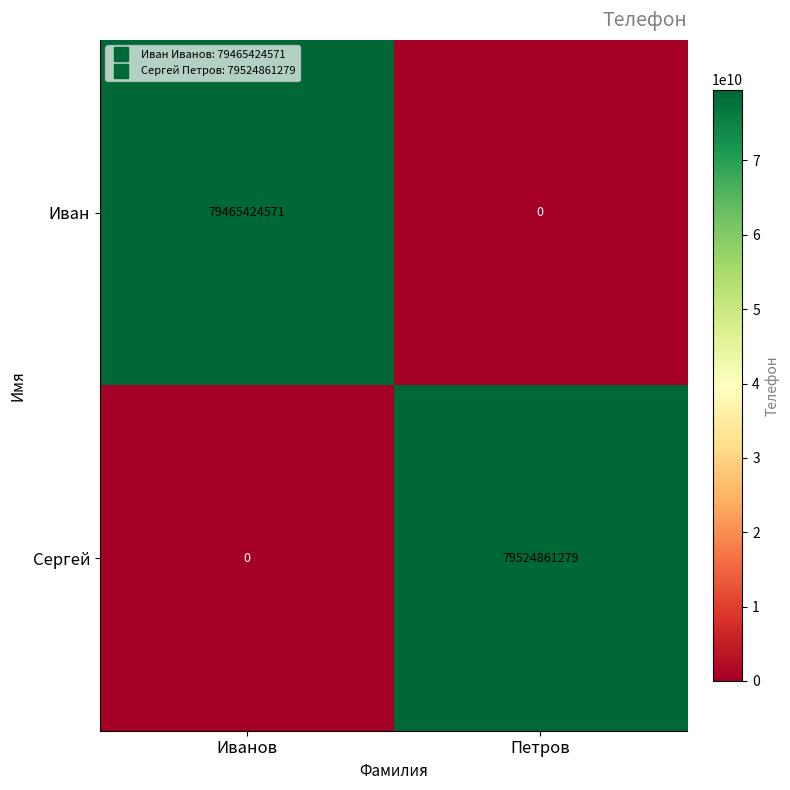

What is the difference between the Сергей values at Иванов and Петров?

79524861279